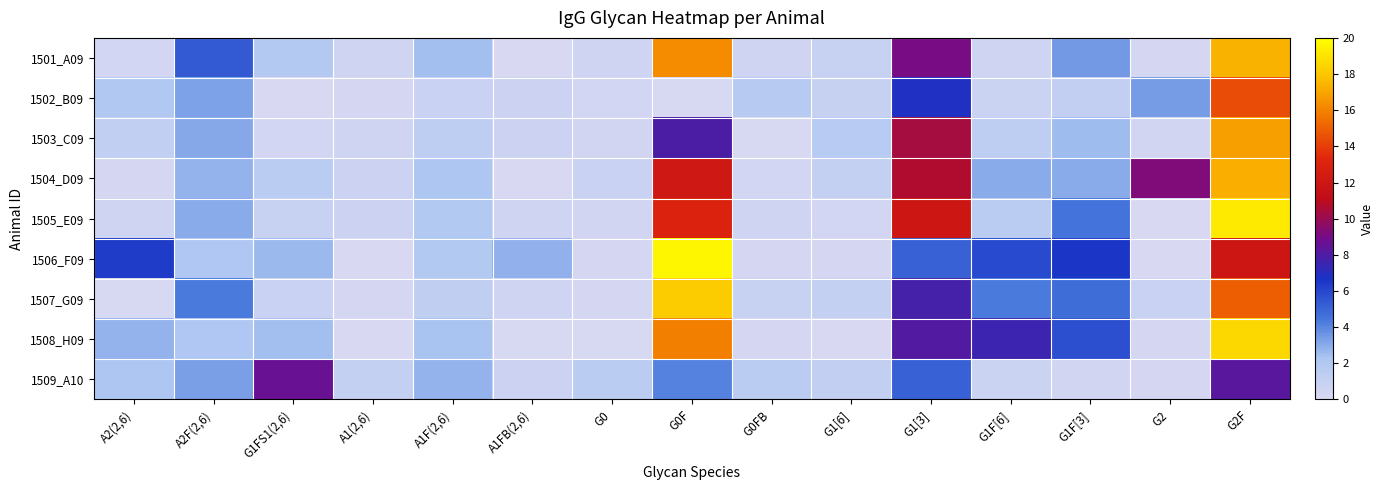

What is the spread (max minus min) of values at A2F(2,6)?

3.2